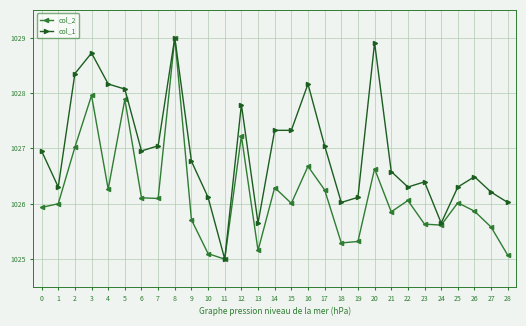

The col_1 series shows 1026.2 at 27. True or false?

True